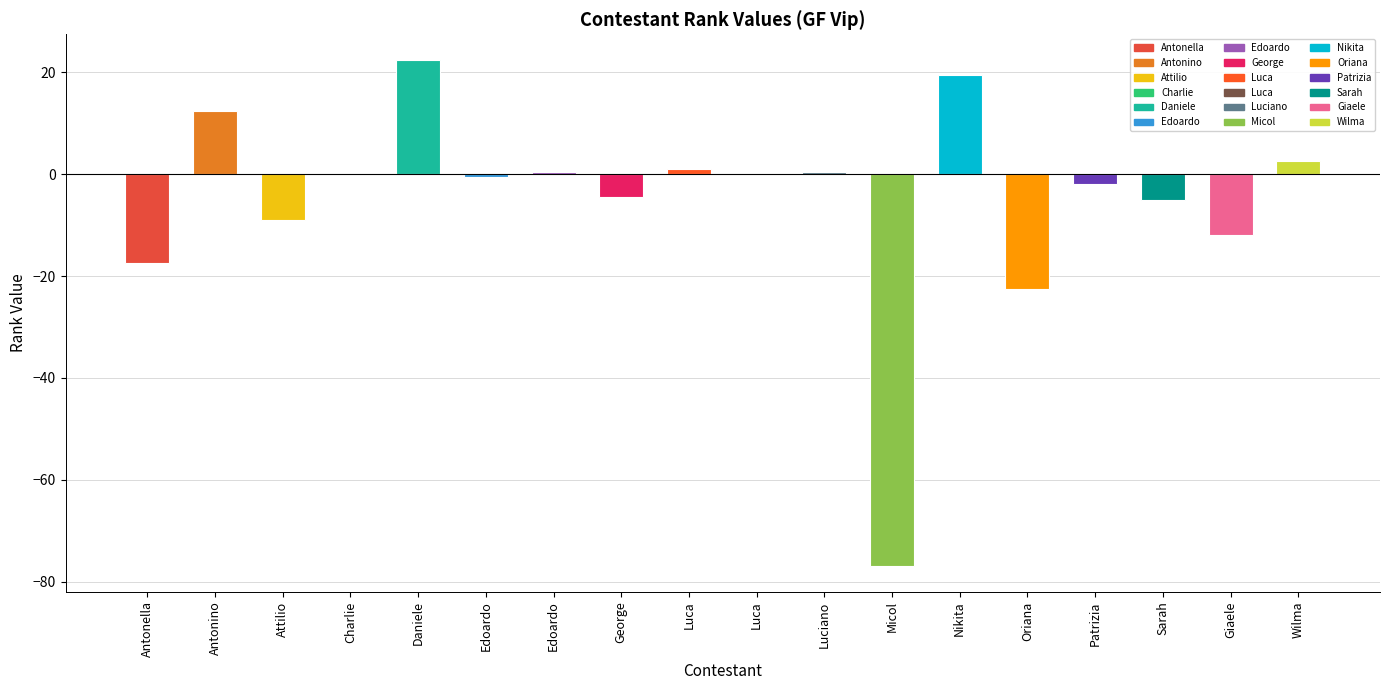

Count the number of categories in the chart.

18